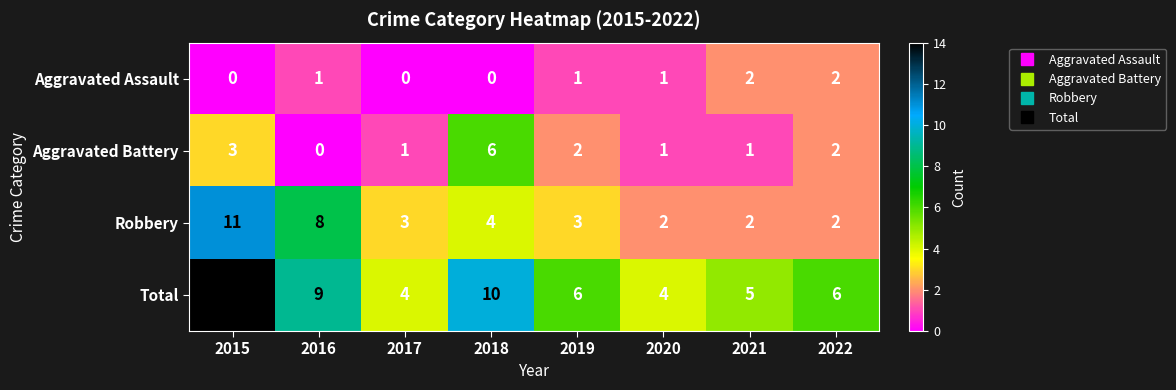

What is the maximum value shown in the chart?

14